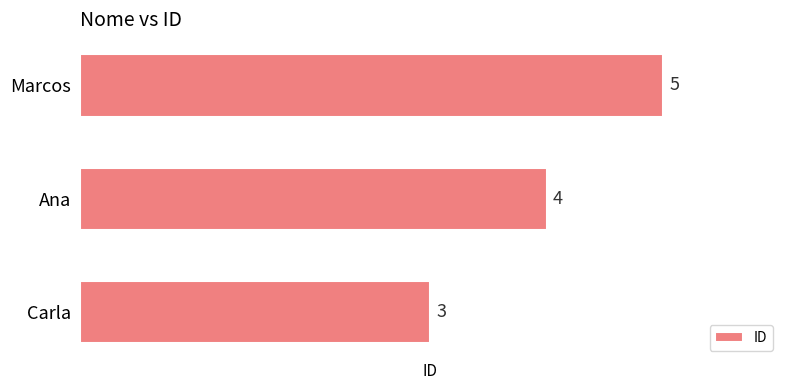

What is the maximum value shown in the chart?

5